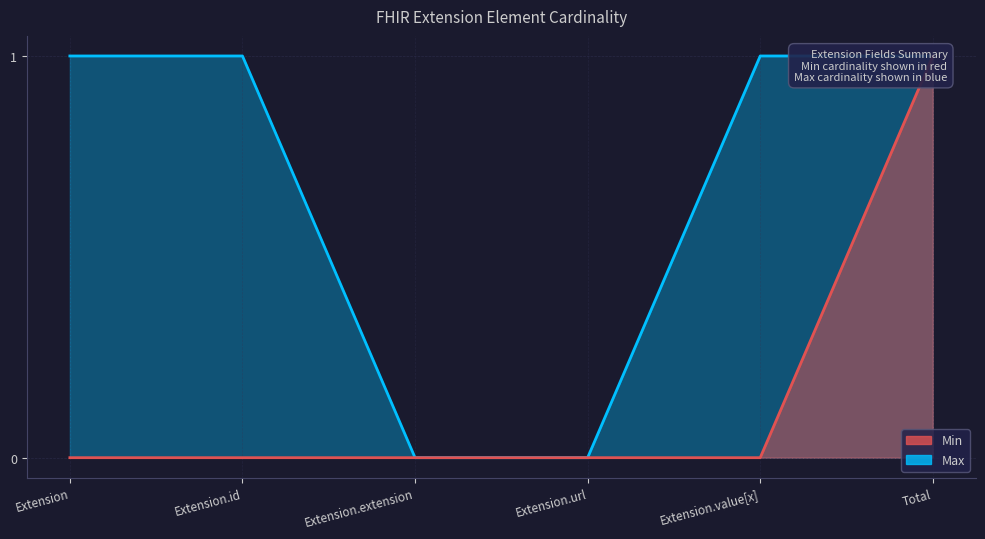

Which series has the largest total across all categories?

Max